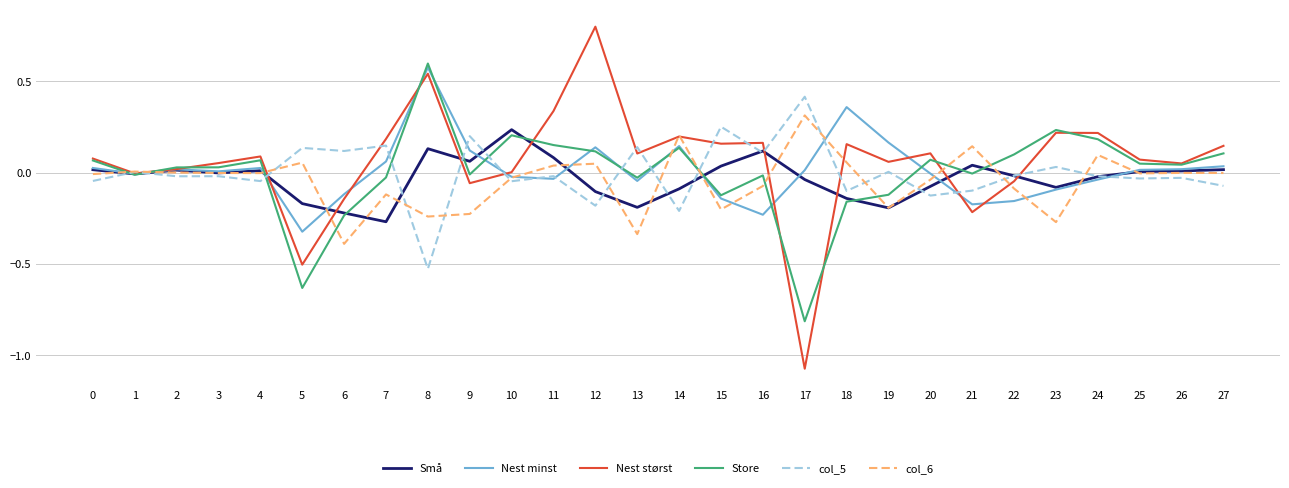

Is the value of Store at 27 greater than the value of Nest størst at 23?

No